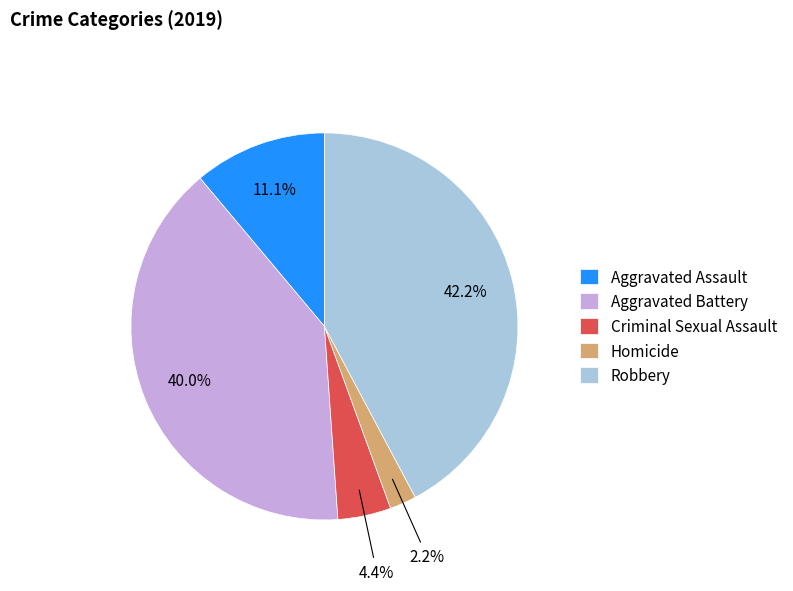

Is there a majority slice in this chart?

No